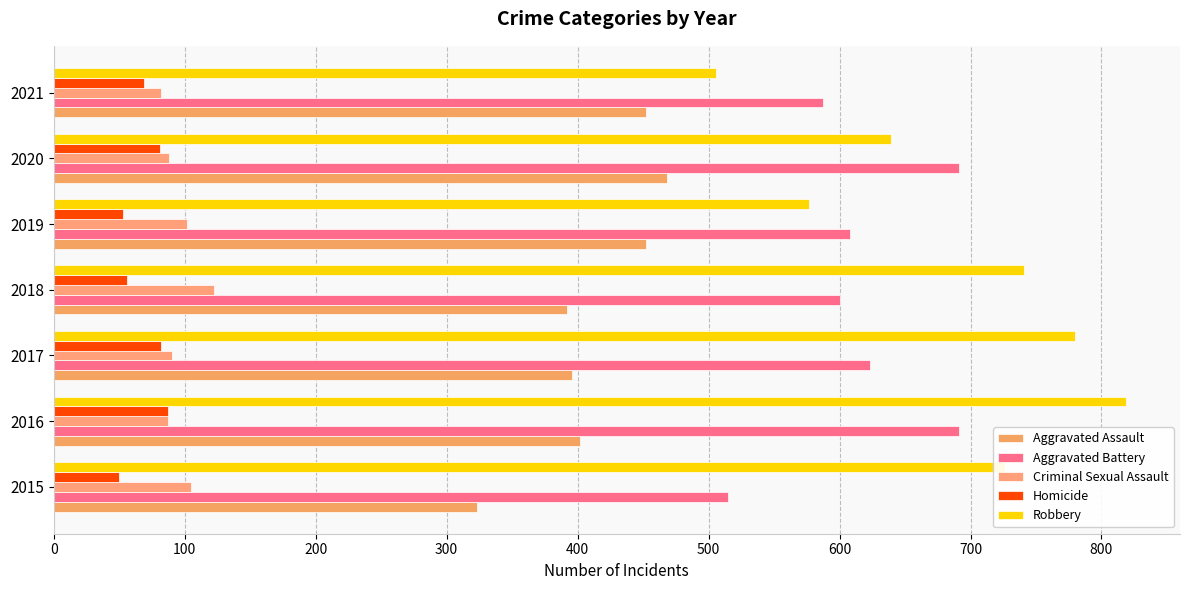

How many distinct data groups are displayed?

5